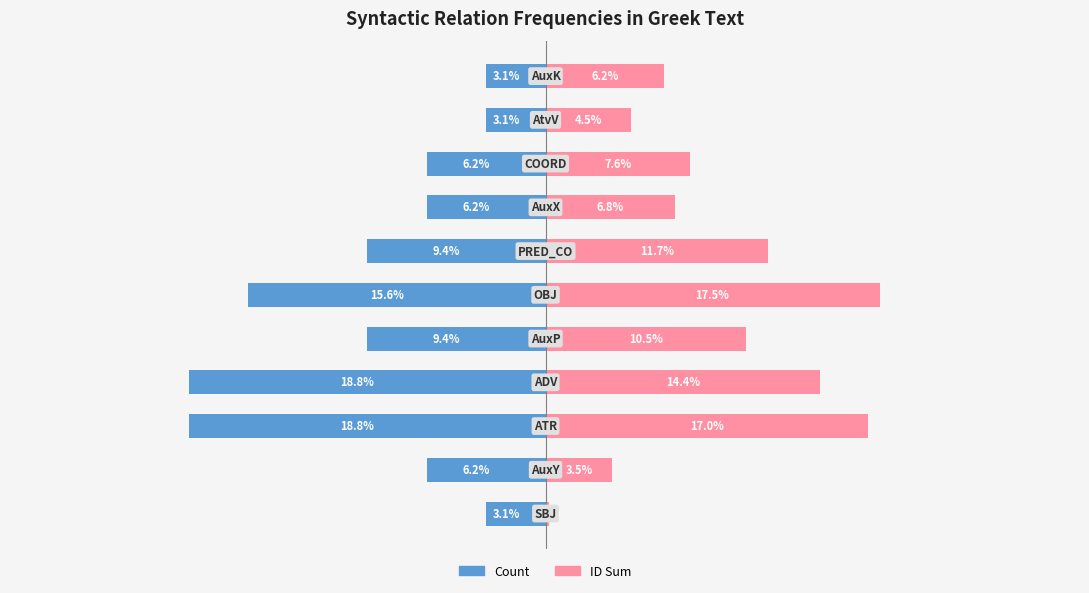

How many bars are there in total?

22